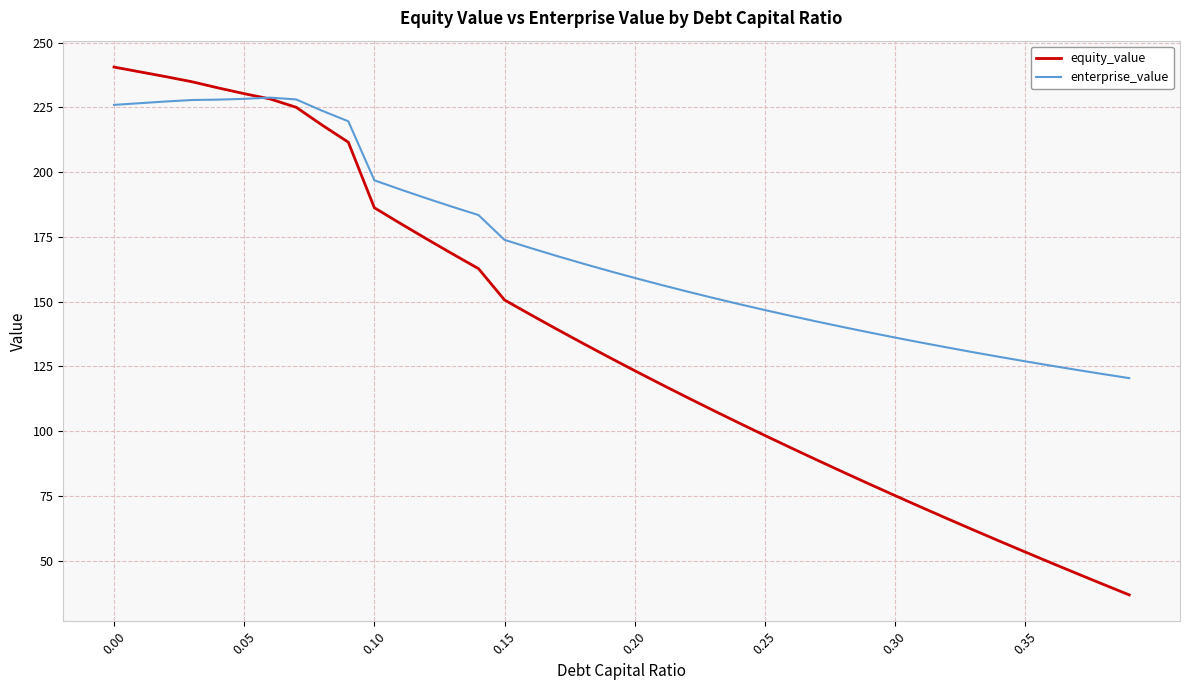

Which series has the largest range (max minus min)?

equity_value